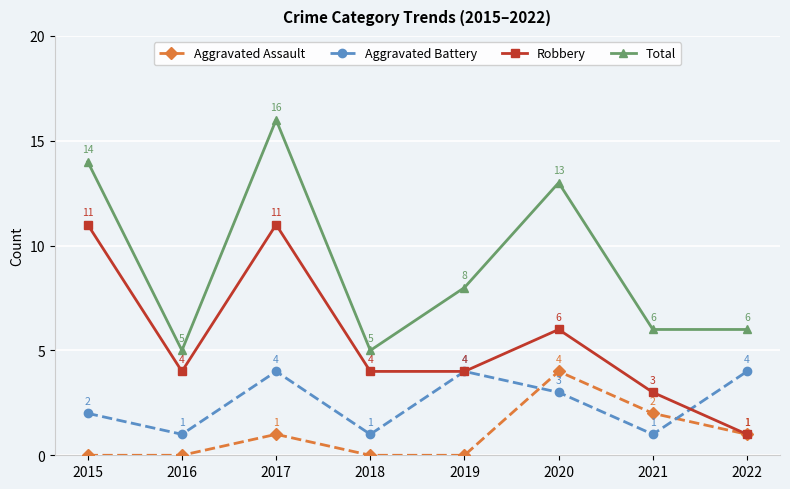

True or false: Robbery and Total intersect in this chart.

False